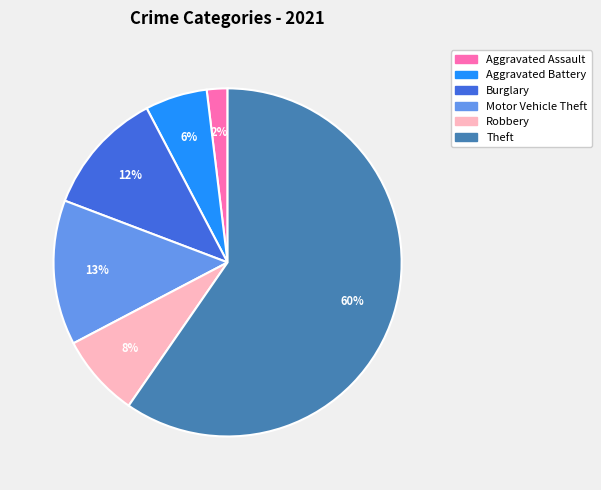

To the nearest percent, what is the average slice percentage?

17%